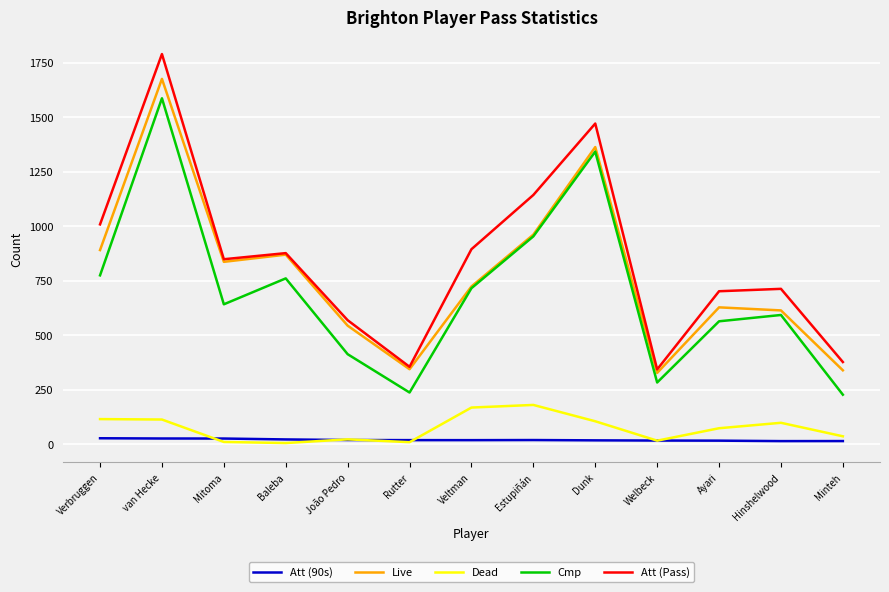

True or false: Att (90s) and Cmp cross at least once.

False